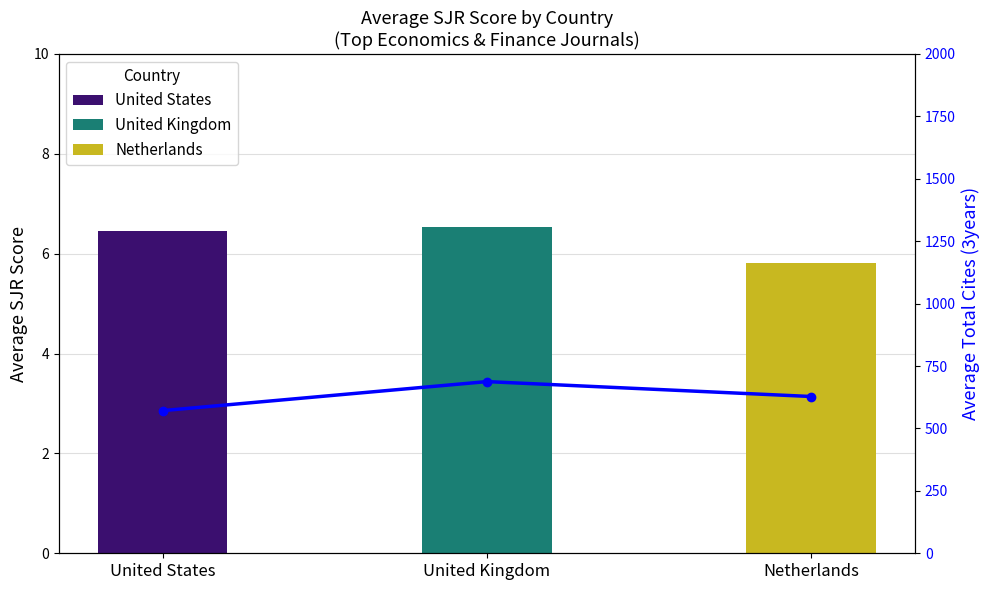

The value at United Kingdom is 1047.2. True or false?

False